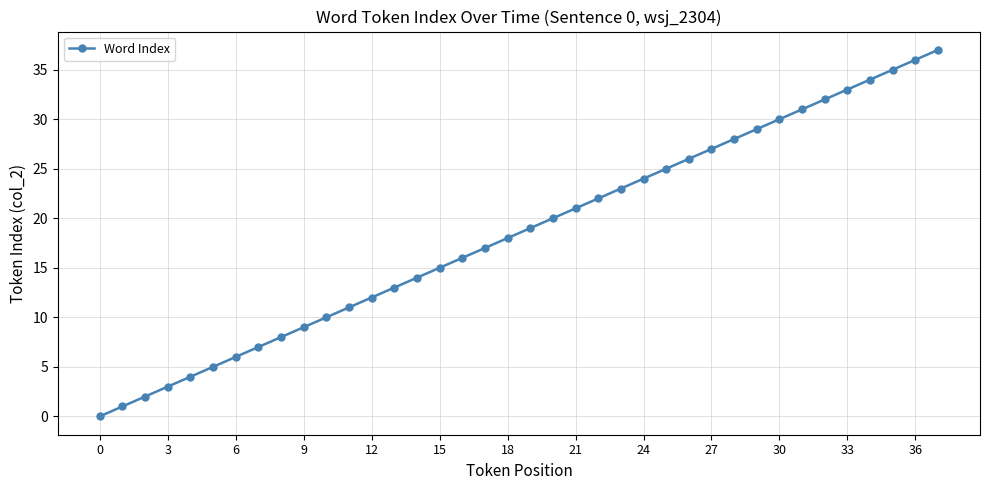

Reading left to right, list all the values displayed in this chart.

0	1	2	3	4	5	6	7	8	9	10	11	12	13	14	15	16	17	18	19	20	21	22	23	24	25	26	27	28	29	30	31	32	33	34	35	36	37